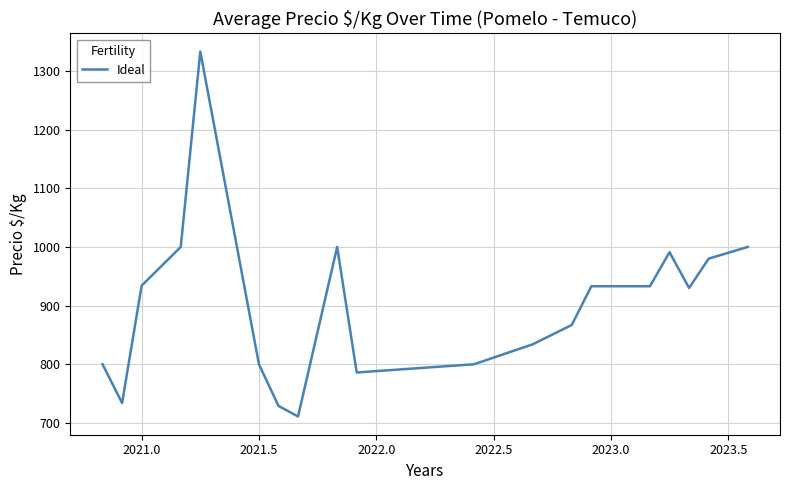

What is the difference between the maximum and minimum values?

622